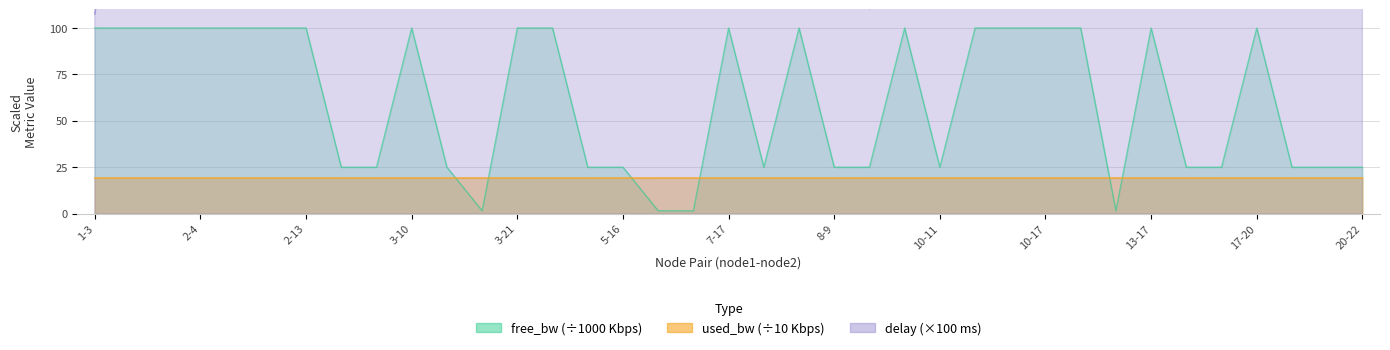

How many lines are shown in the chart?

3